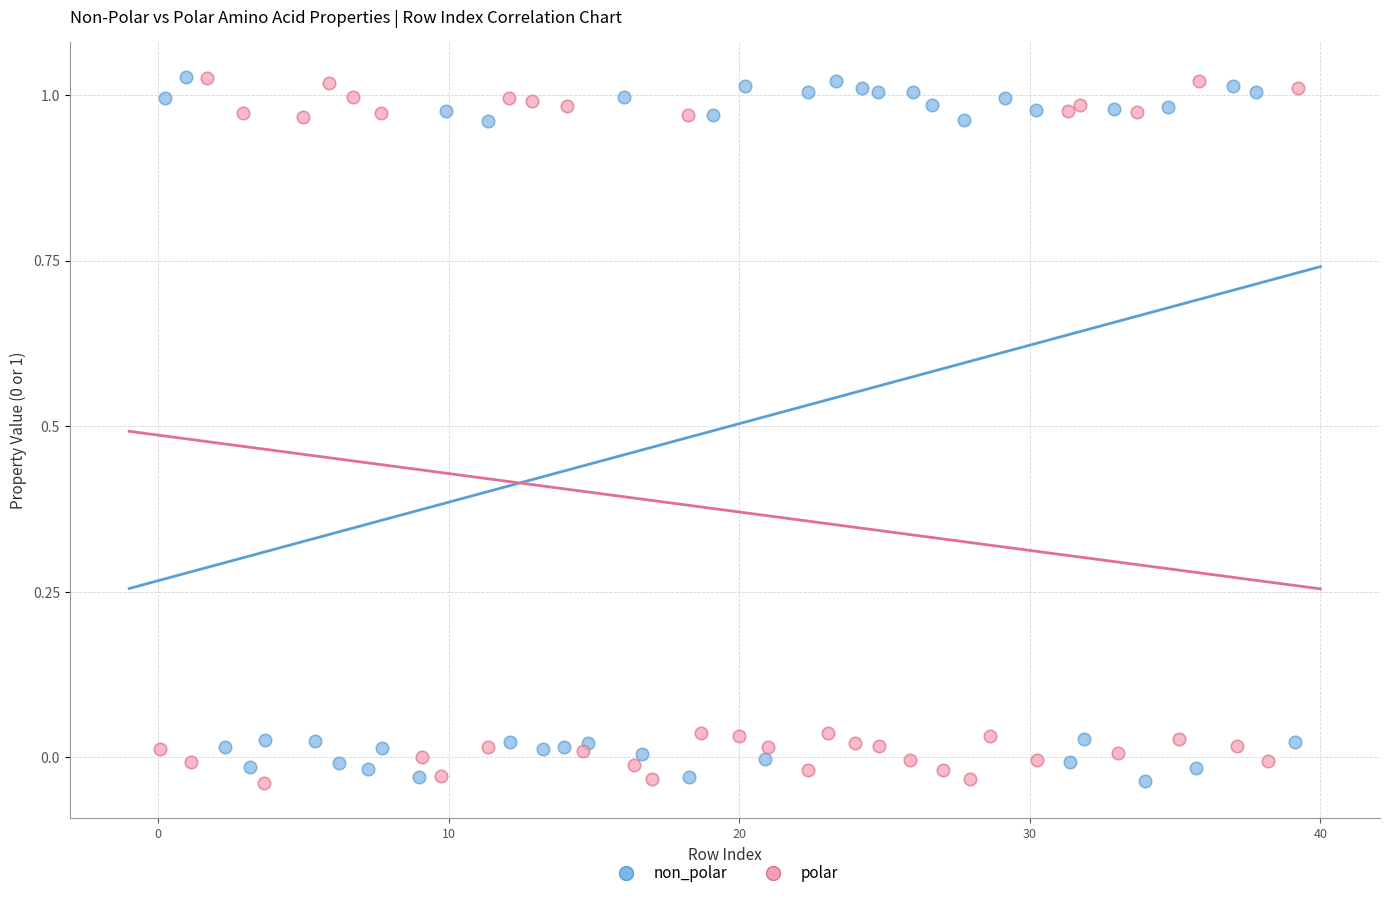

What are all the series names shown in the legend?

non_polar, polar